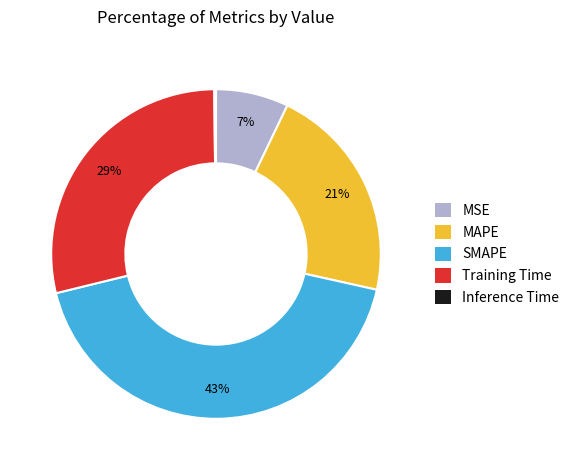

Between SMAPE and MSE, which is larger?

SMAPE